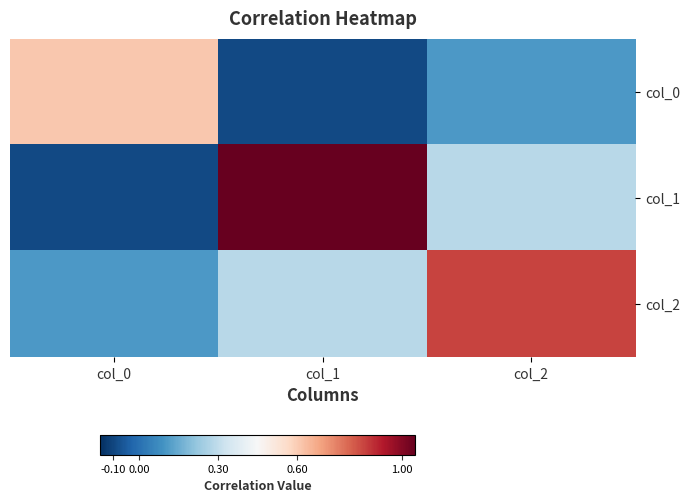

Which label corresponds to the largest value in the chart?

col_1